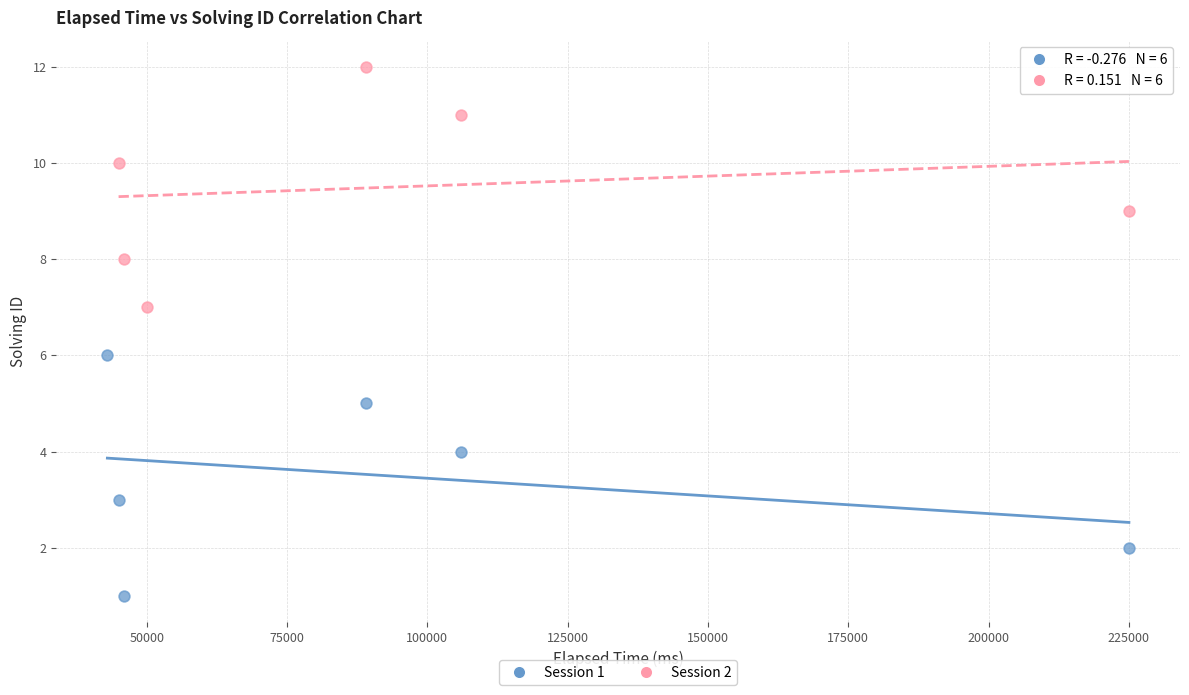

Which series contains the highest Y value?

Session 2